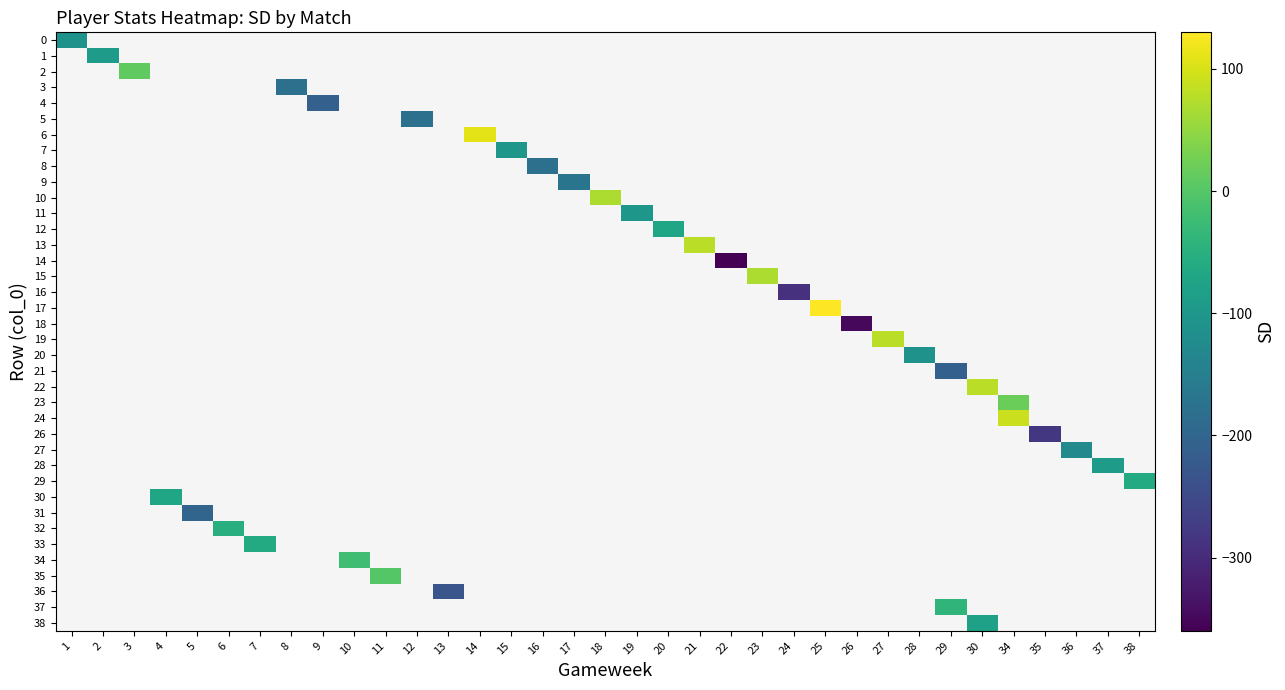

How many distinct data groups are displayed?

38